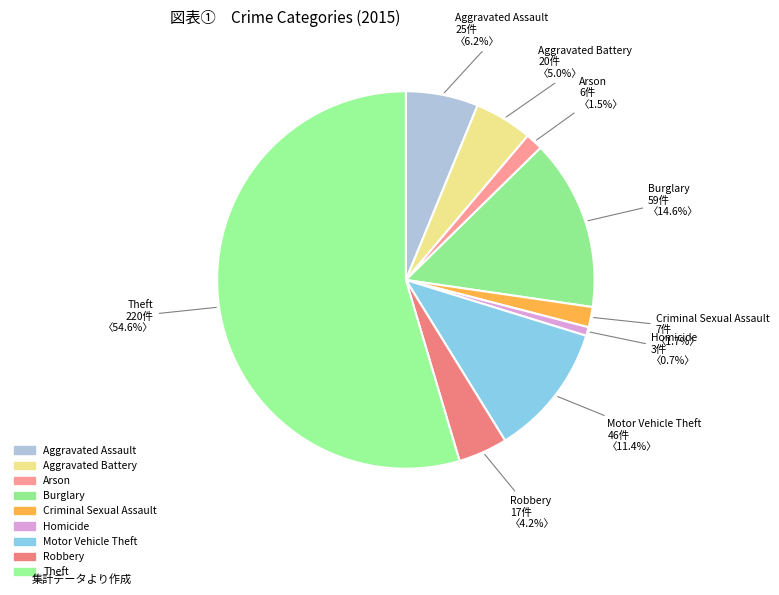

How many slices are in this pie chart?

9